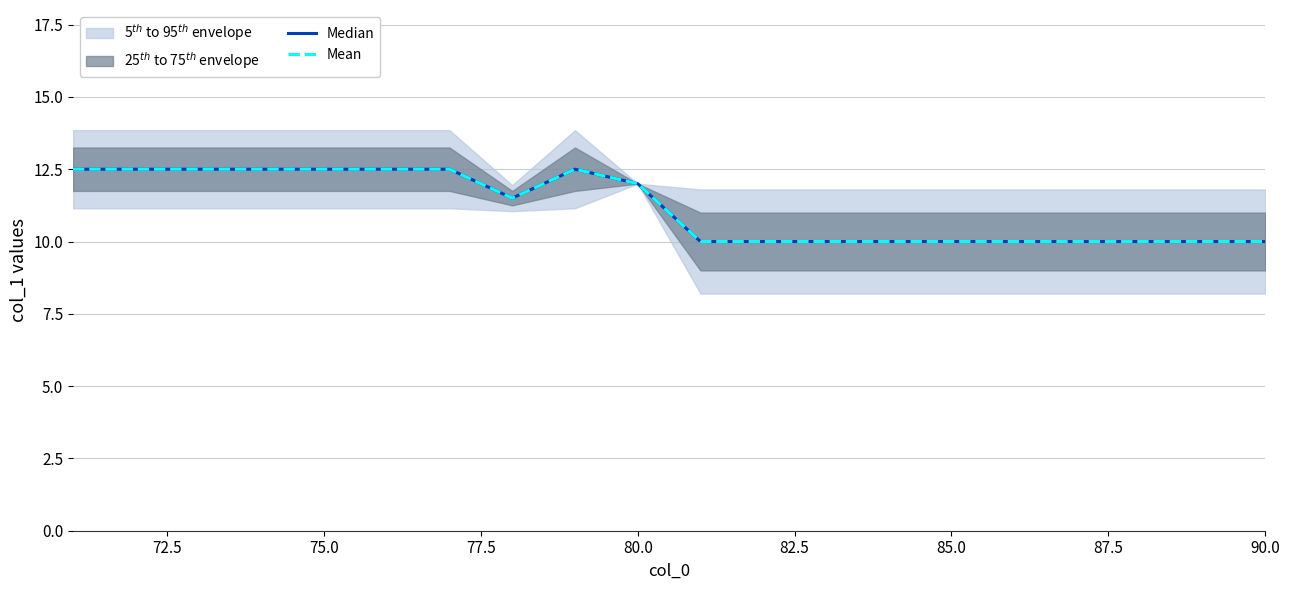

What is the difference between the maximum and minimum values in the Median series?

2.5